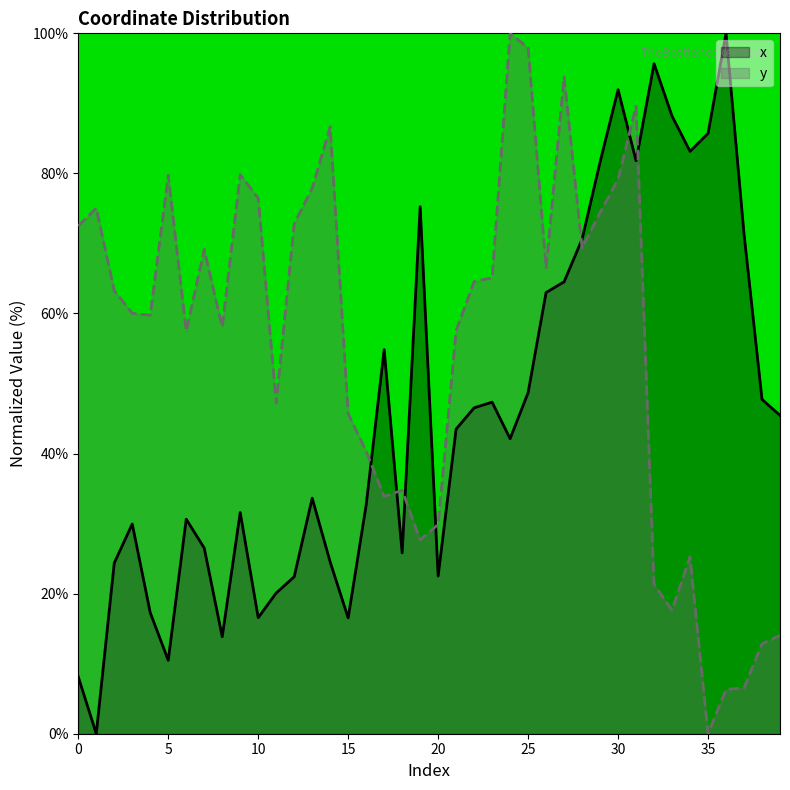

Which label corresponds to the largest value in the chart?

36